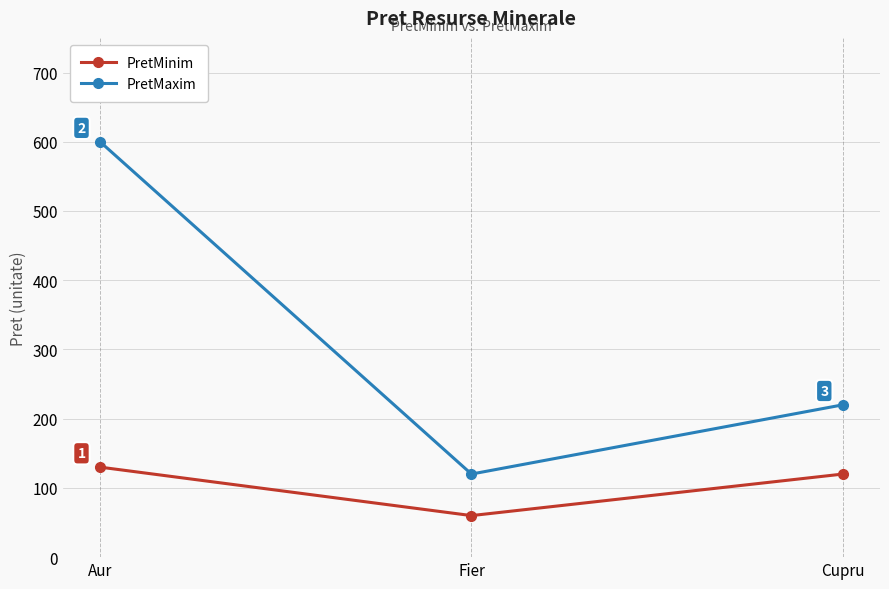

Is this an area chart (filled region under the line)?

No